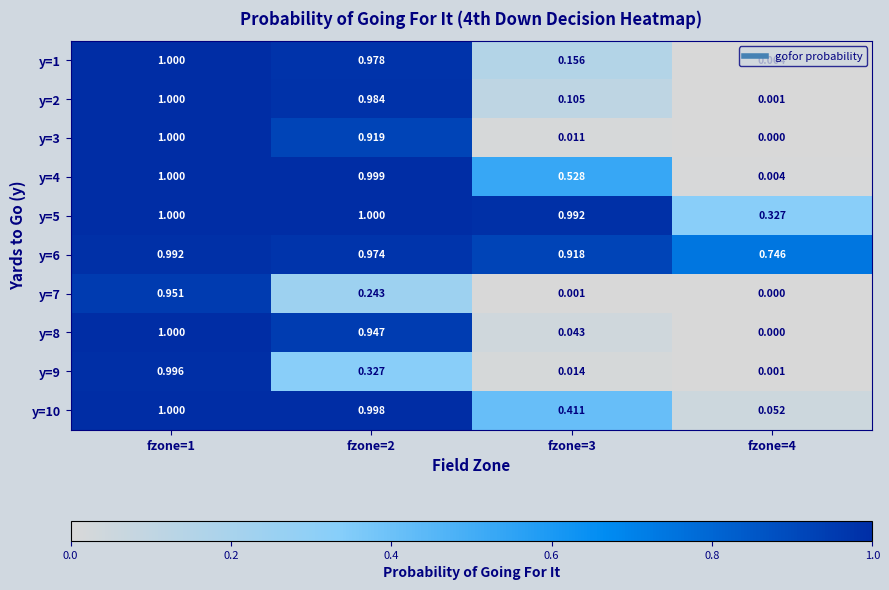

Is the value of y=7 at fzone=4 greater than the value of y=4 at fzone=2?

No